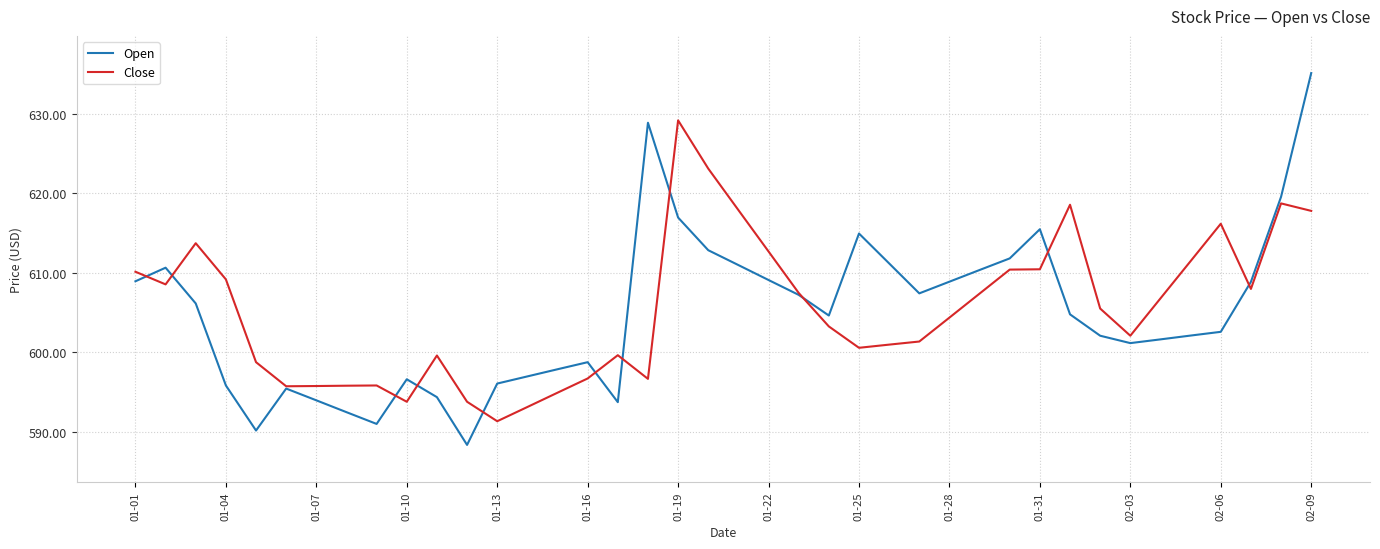

Rank the series by their maximum value, from lowest to highest.

Close, Open